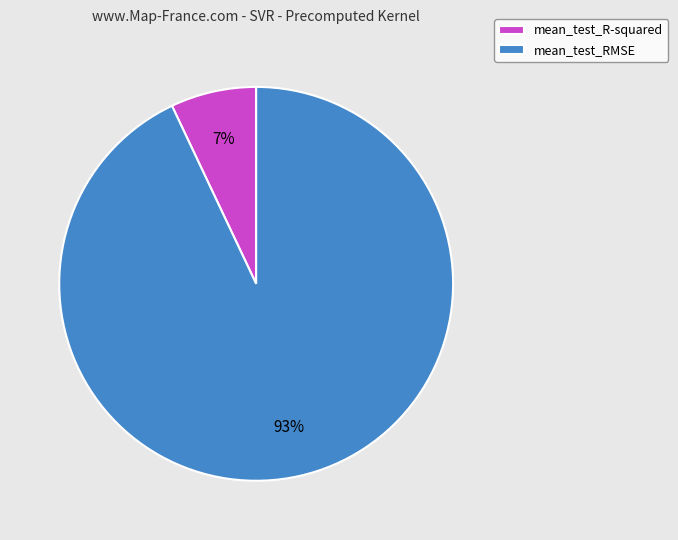

Between mean_test_R-squared and mean_test_RMSE, which is larger?

mean_test_RMSE